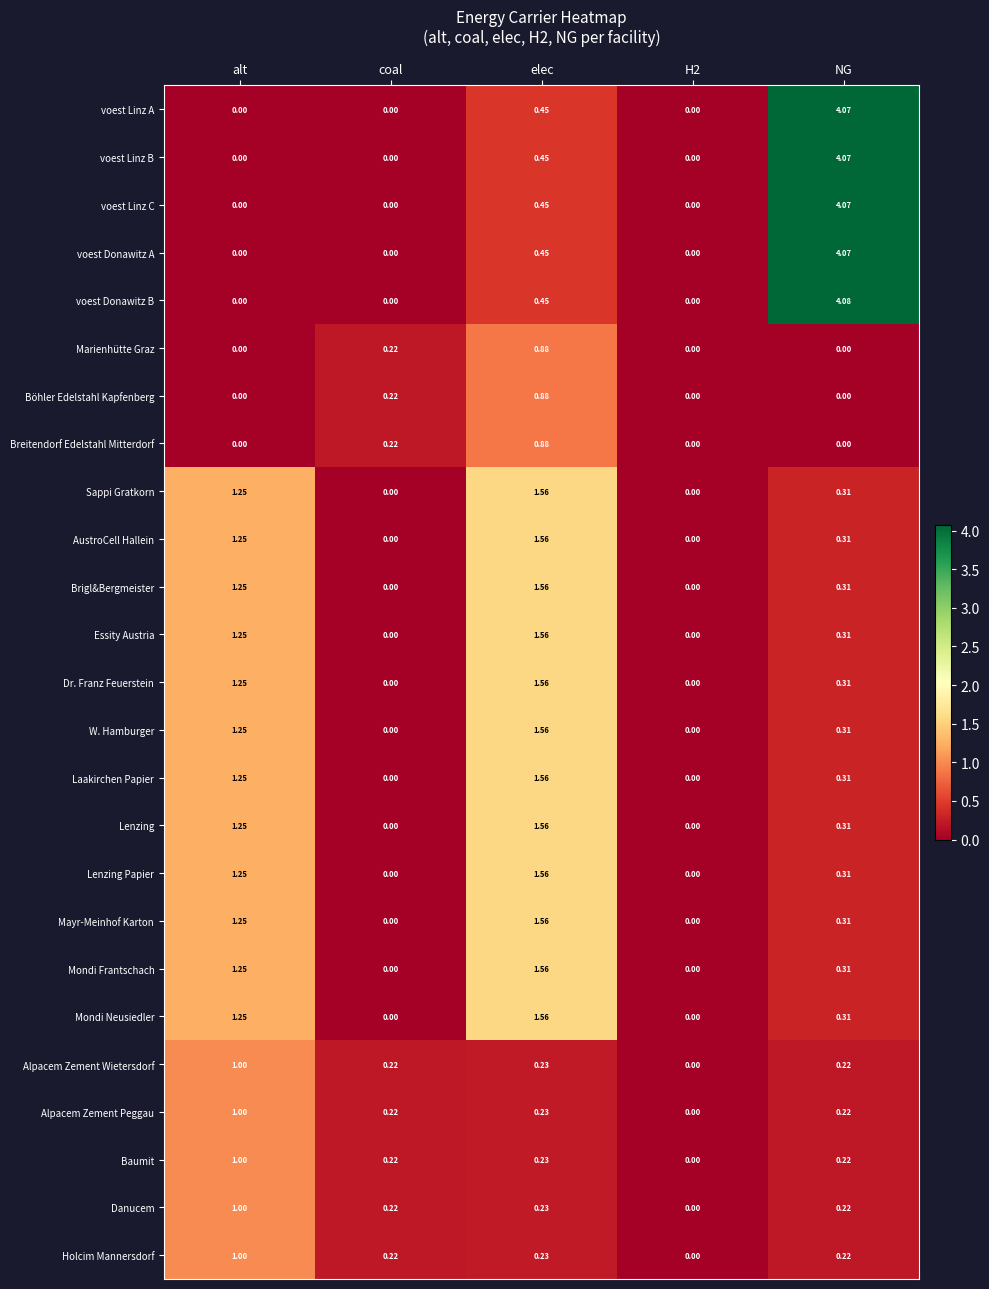

Which series changed the most between alt and NG?

voest Donawitz B